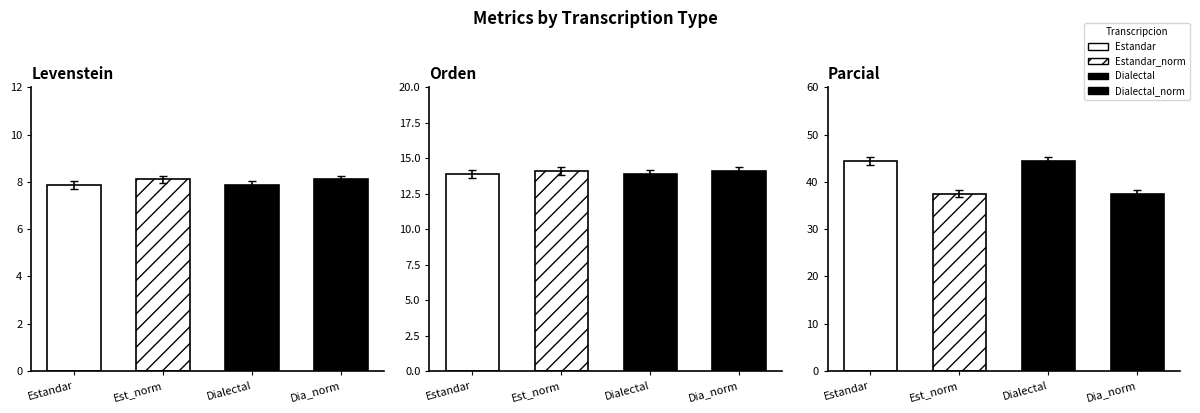

What is the approximate value of Orden at Estandar_normalizada?

14.1